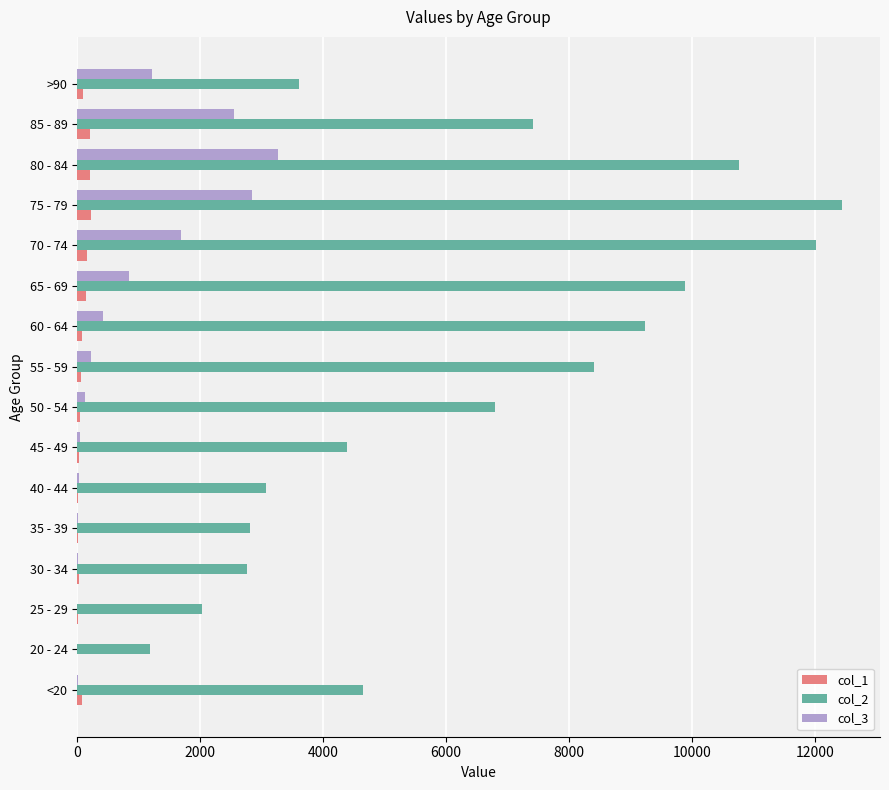

Is the value of col_1 at 55 - 59 greater than the value of col_2 at 55 - 59?

No